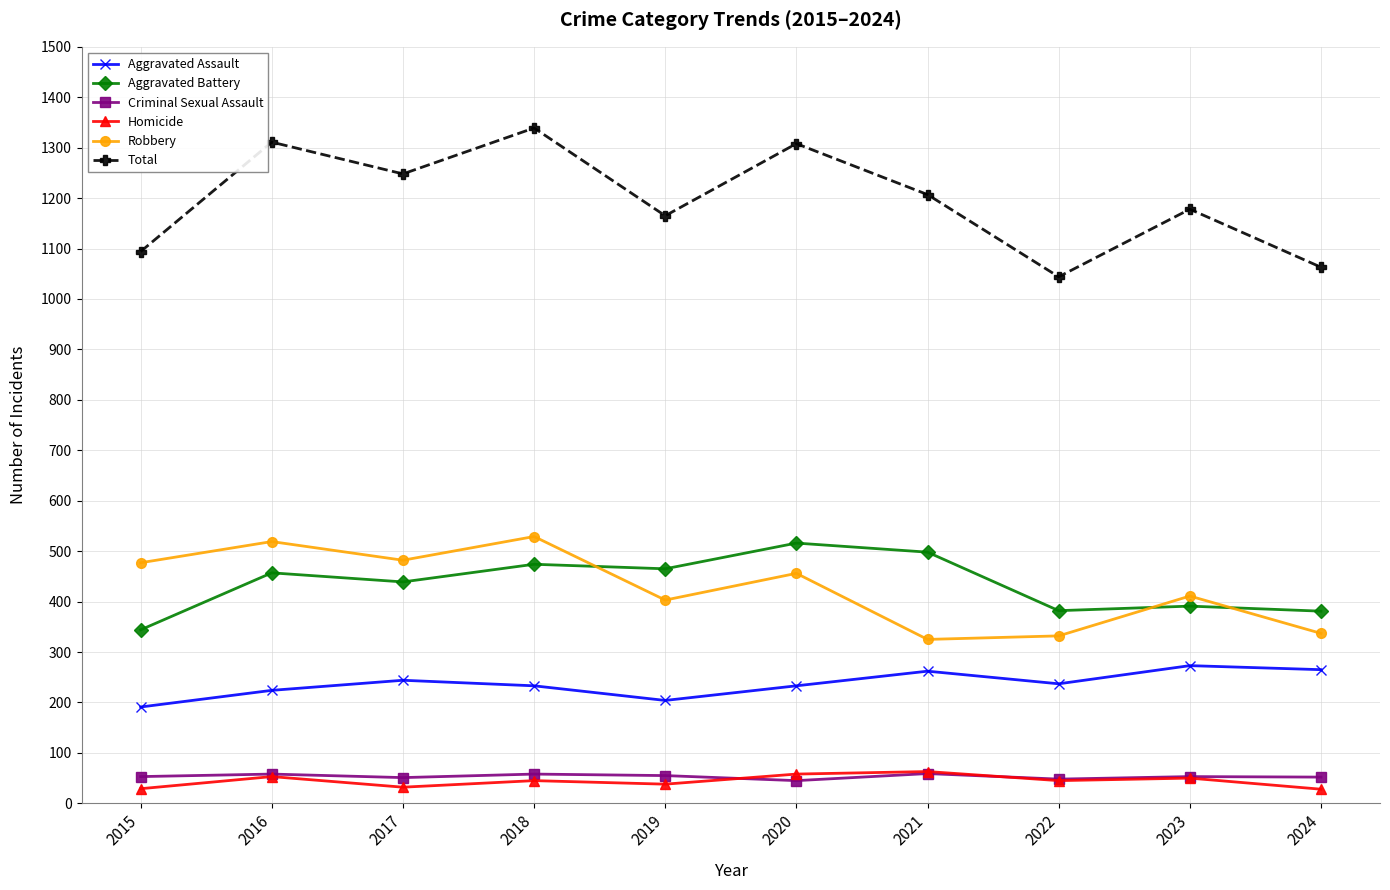

At which category does the chart reach its peak across all series?

2018